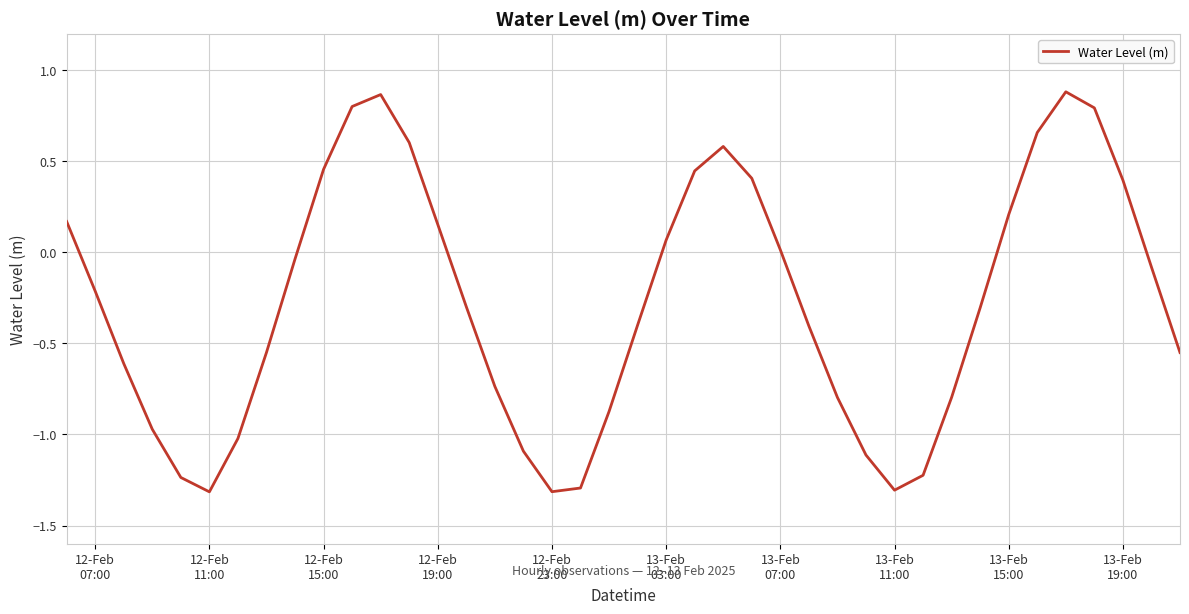

What is the minimum value shown in the chart?

-1.3